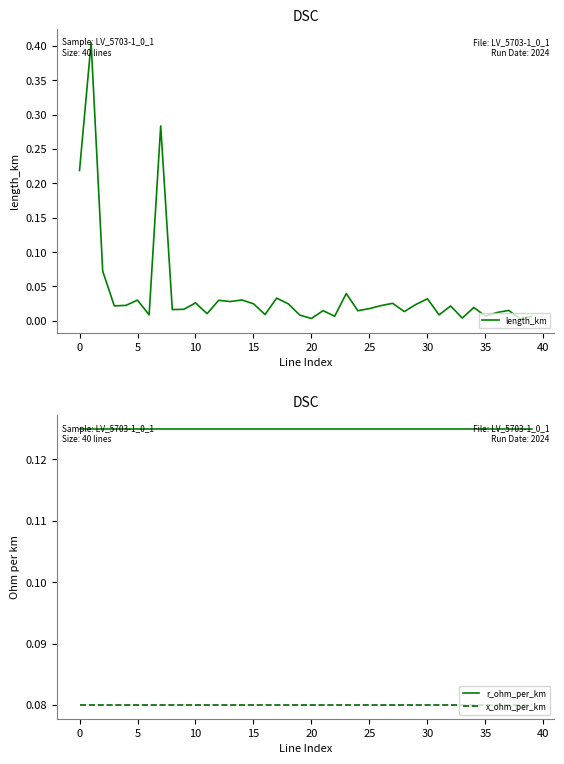

After their last crossing, which series has the higher values: x_ohm_per_km or length_km?

x_ohm_per_km